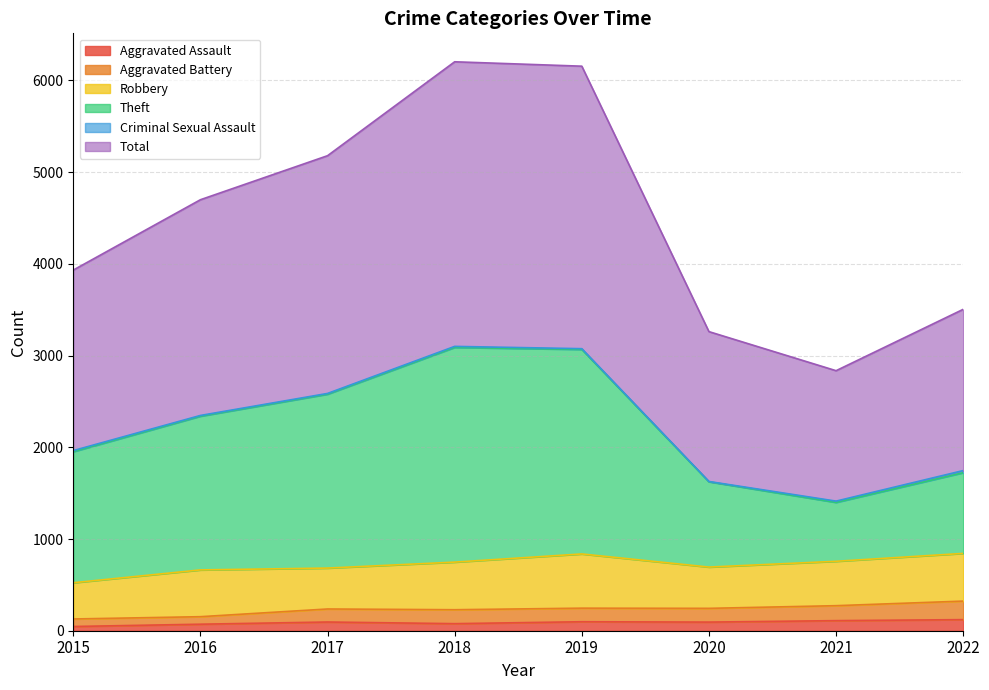

The value of Total at 2017 is 5179. True or false?

True